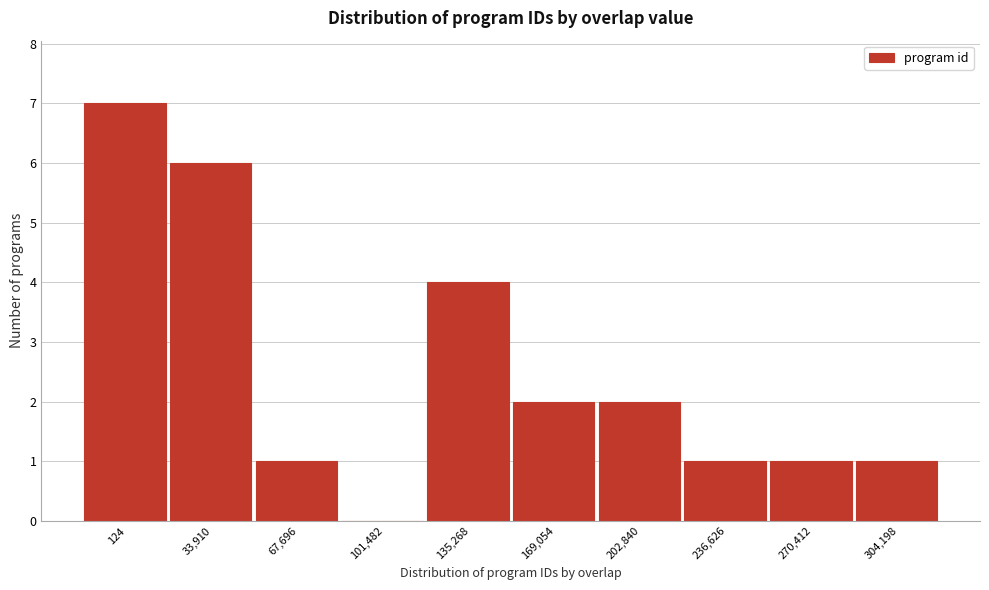

Reading left to right, what are all the values shown in this chart?

124=7	33,910=6	67,696=1	101,482=0	135,268=4	169,054=2	202,840=2	236,626=1	270,412=1	304,198=1